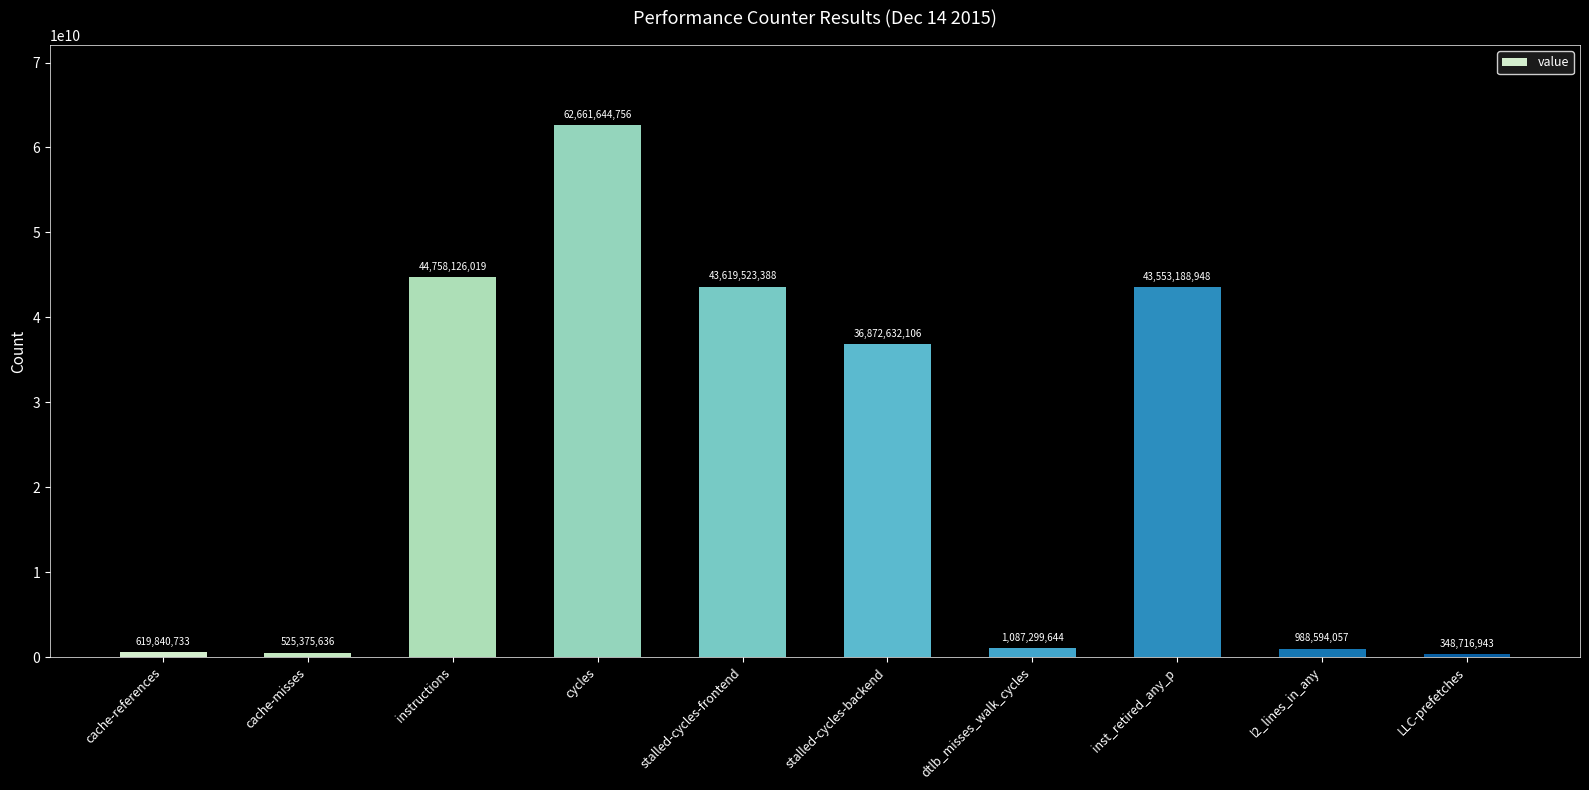

List the labels in order of value, smallest first.

LLC-prefetches, cache-misses, cache-references, l2_lines_in_any, dtlb_misses_walk_cycles, stalled-cycles-backend, inst_retired_any_p, stalled-cycles-frontend, instructions, cycles